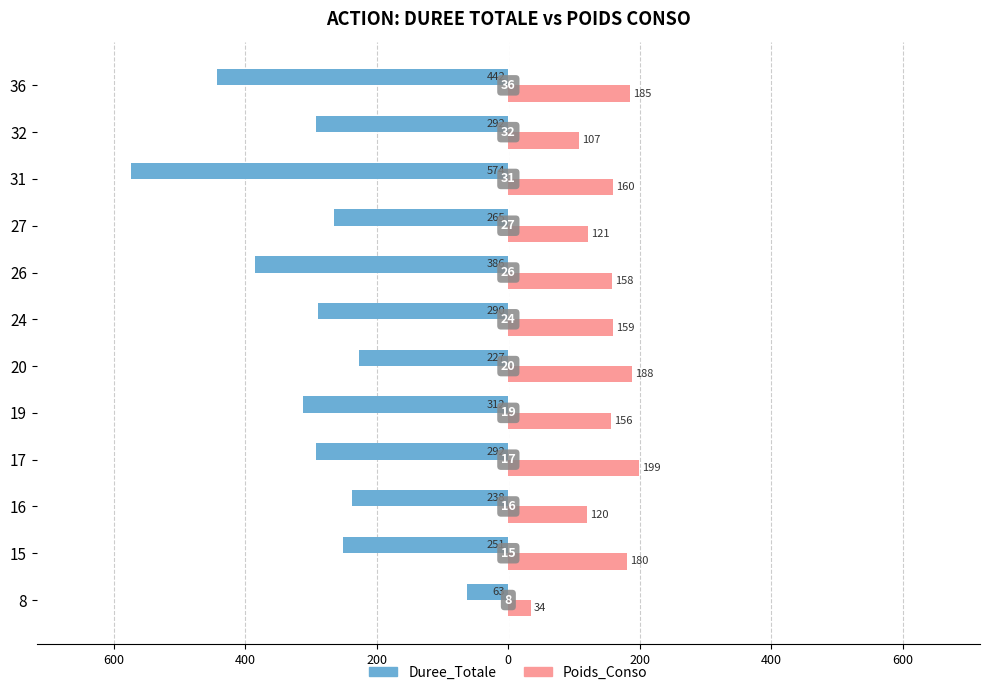

What are all the series names shown in the legend?

Duree_Totale, Poids_Conso